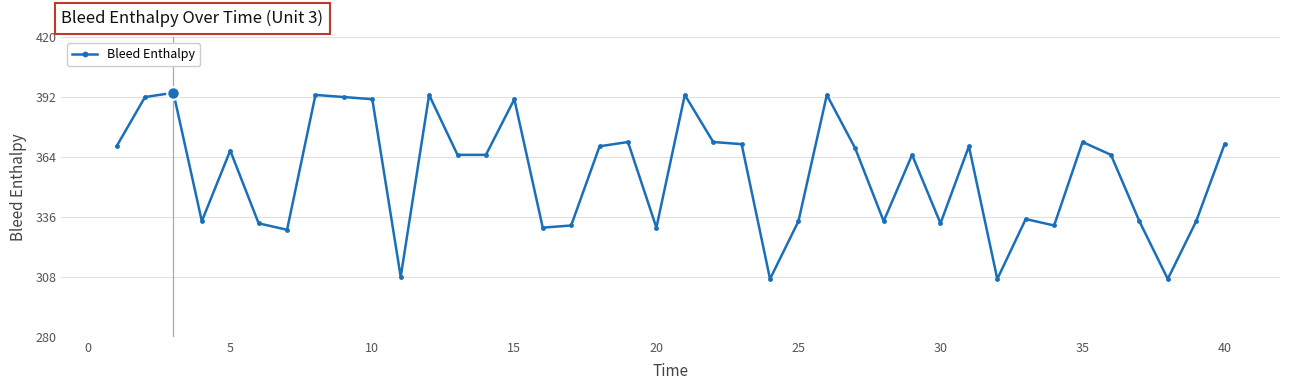

What is the value of the 14th point from the left?

365